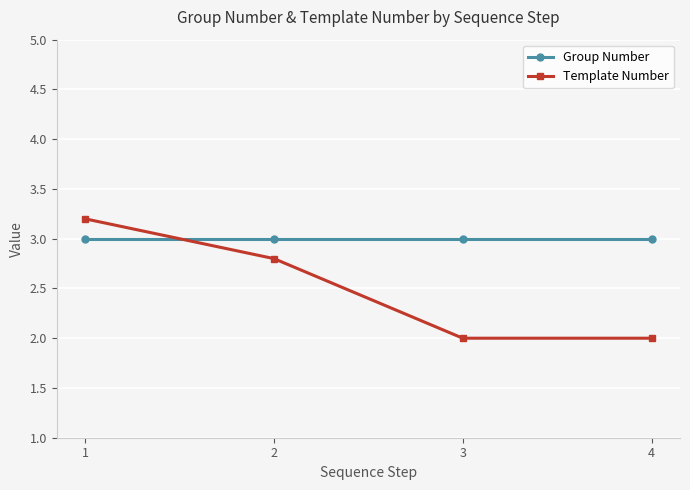

Which series has the widest spread of values?

Template Number